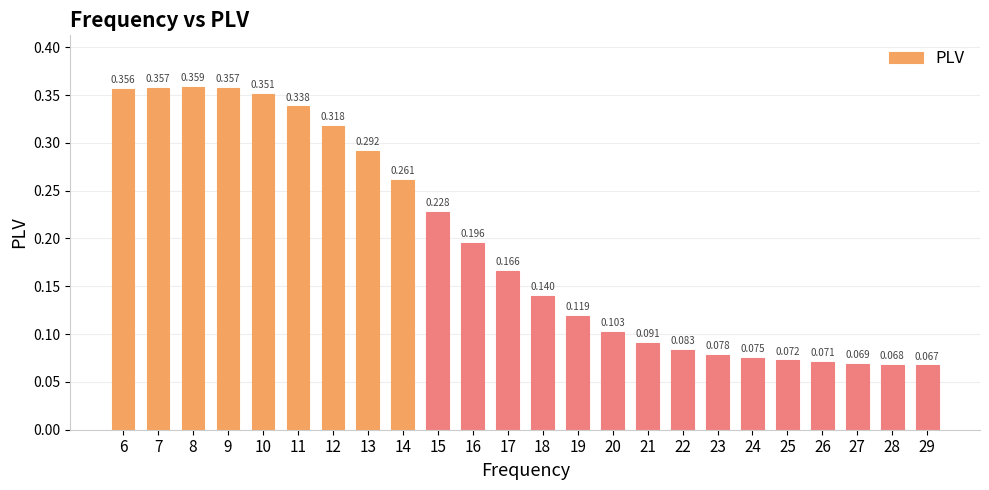

How many distinct data groups are displayed?

1